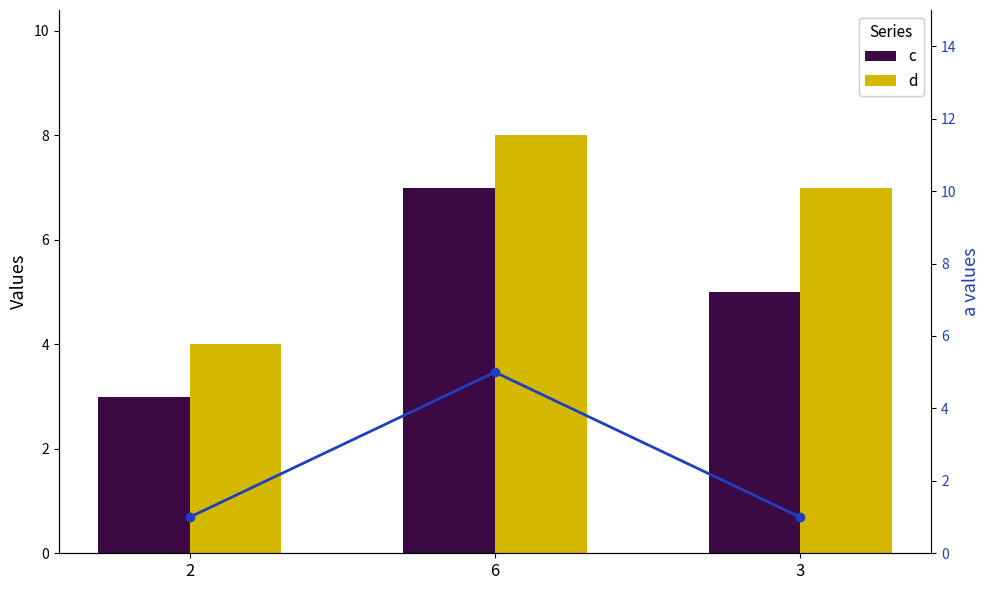

Which series changed the most between 2 and 3?

d